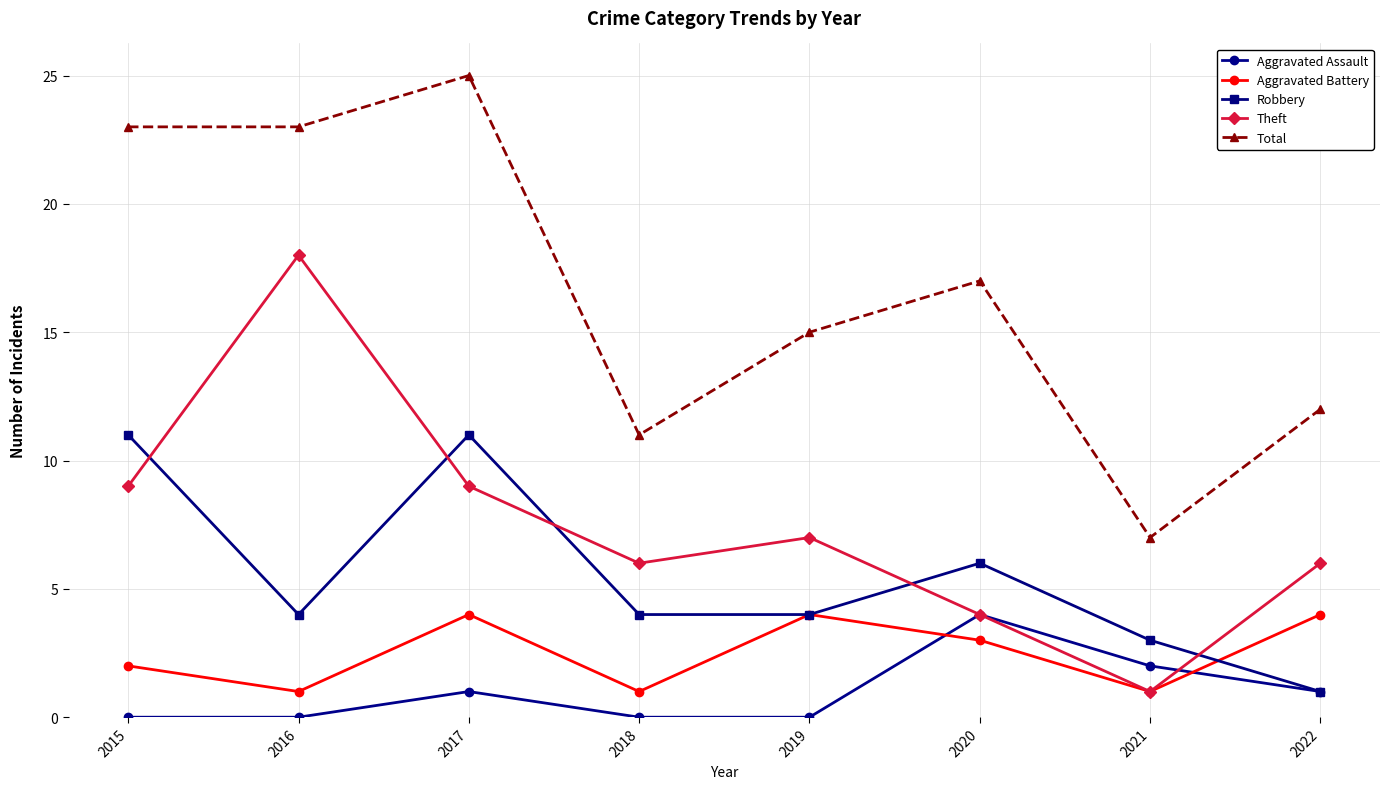

Which series has the widest spread of values?

Total